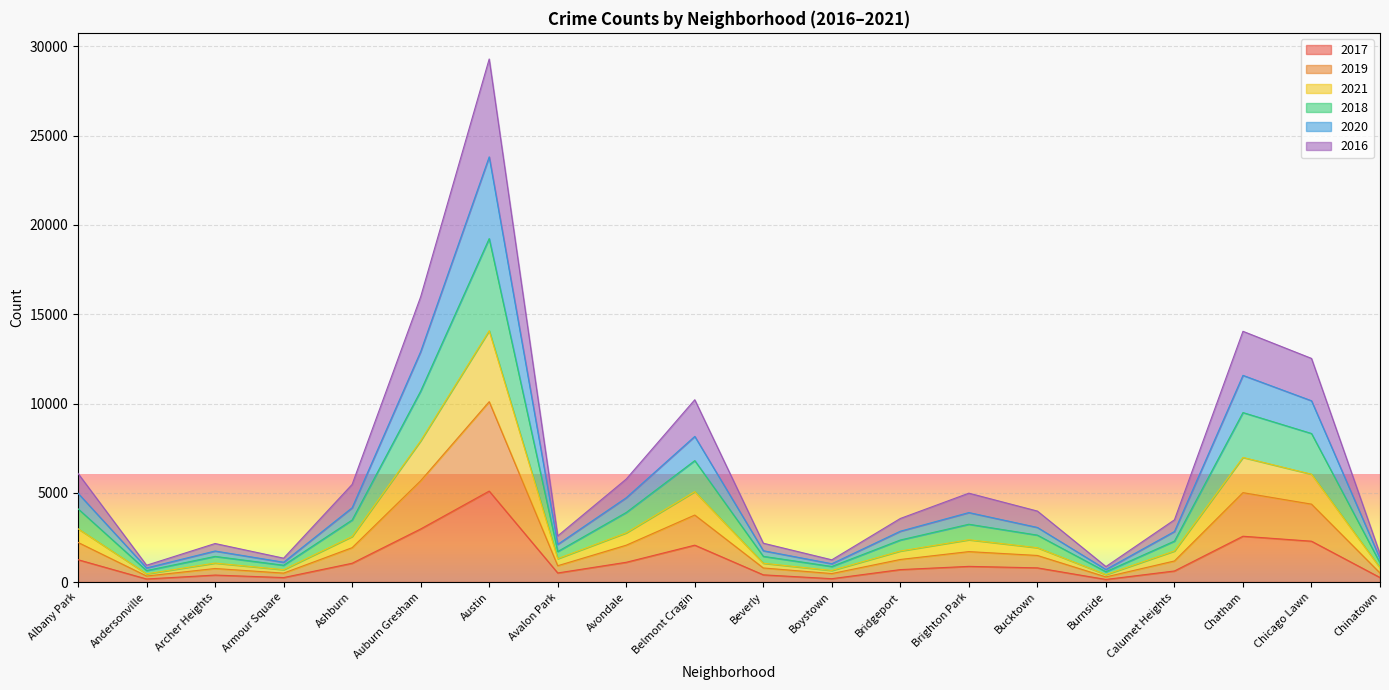

Between Chicago Lawn and Calumet Heights, which is larger?

Chicago Lawn